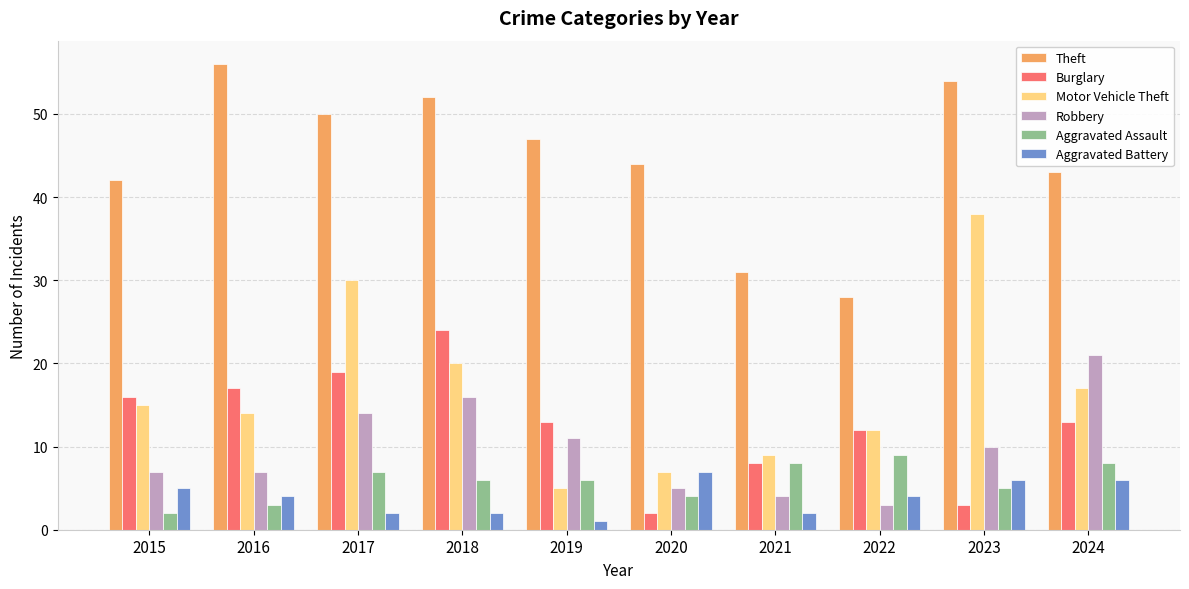

The Burglary series shows 2 at 2020. True or false?

True